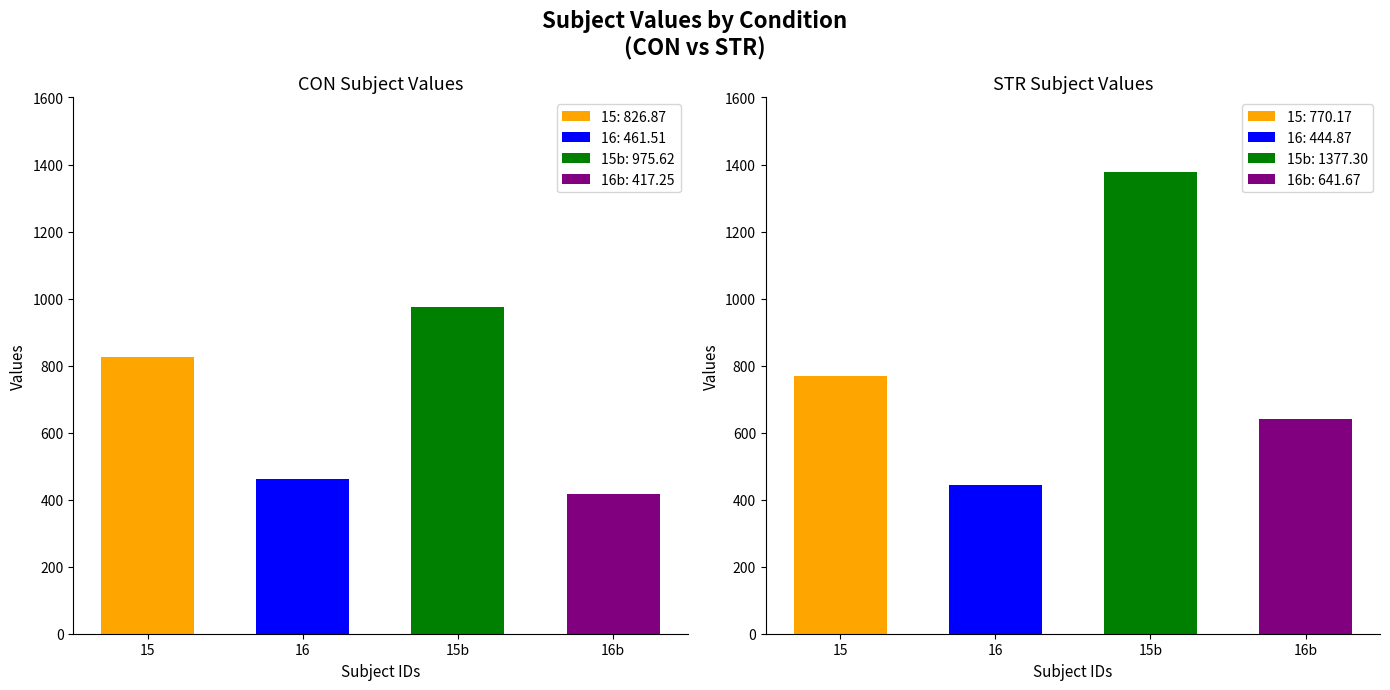

What is the difference between the highest and lowest values at 0?

56.7